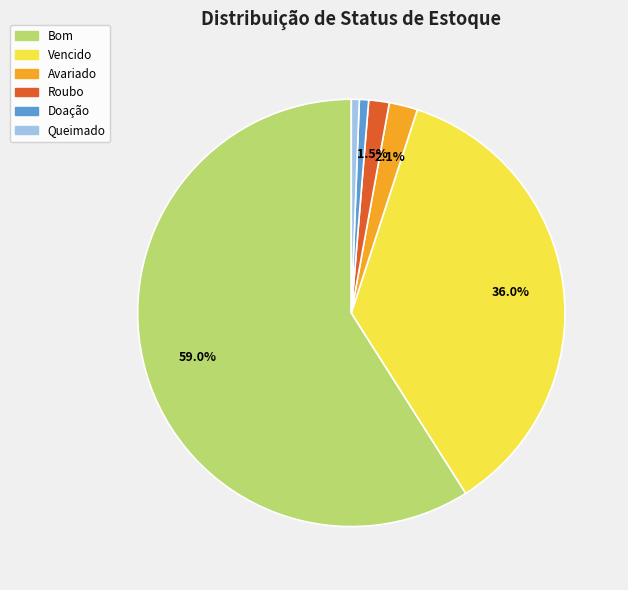

Which slice represents more than half of the pie?

Bom